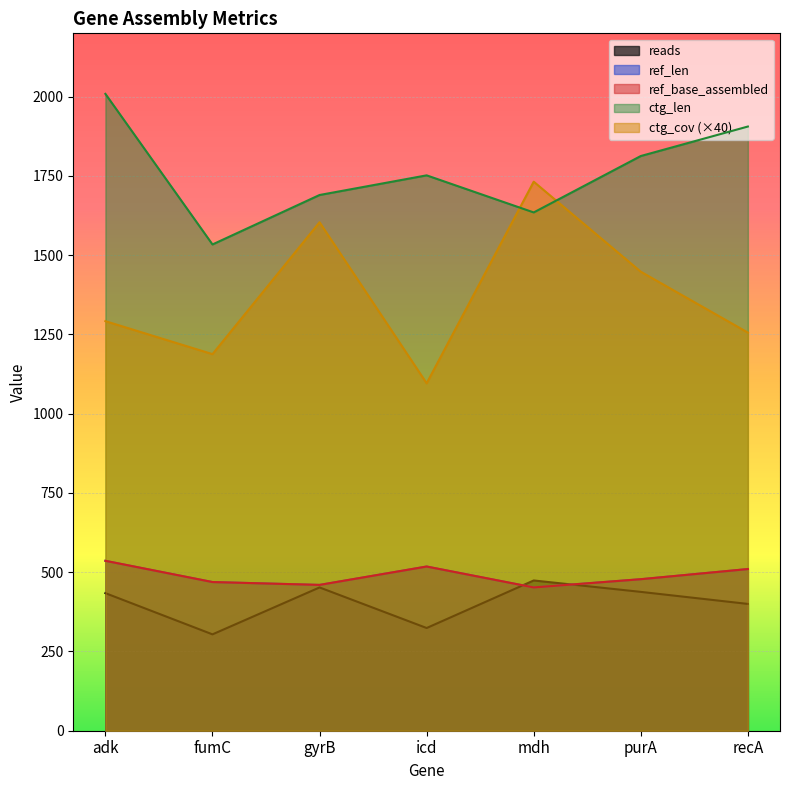

True or false: ref_base_assembled has a value of 536 at adk.

True